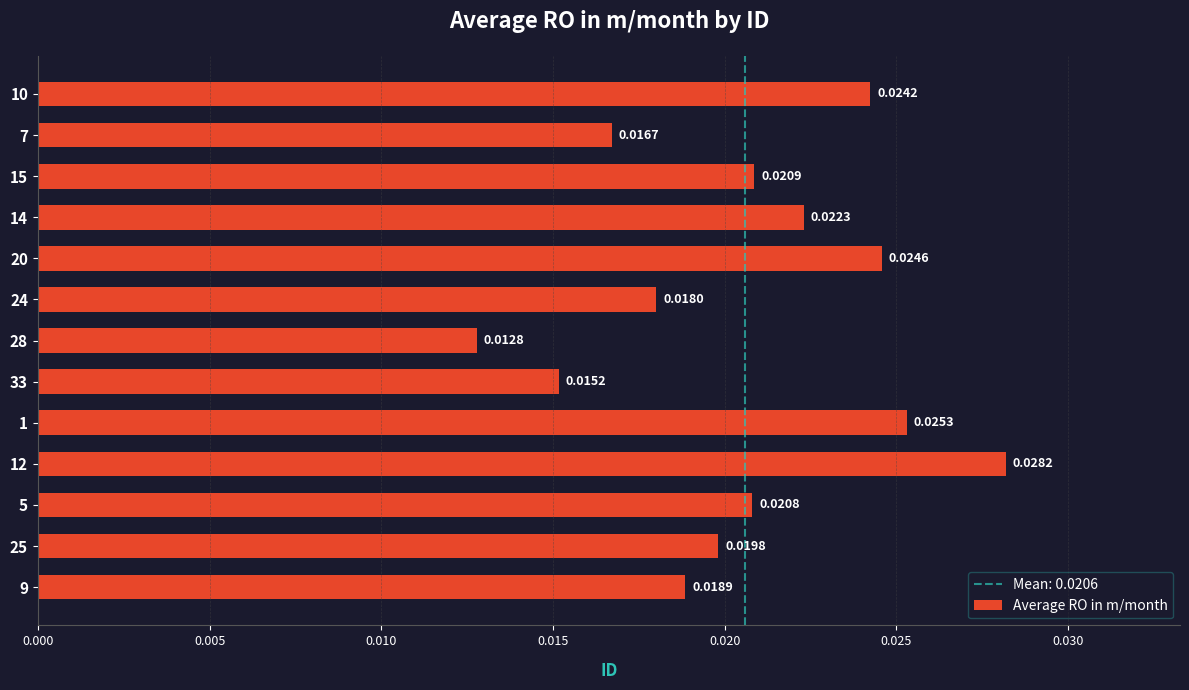

Between 9 and 28, which is larger?

9